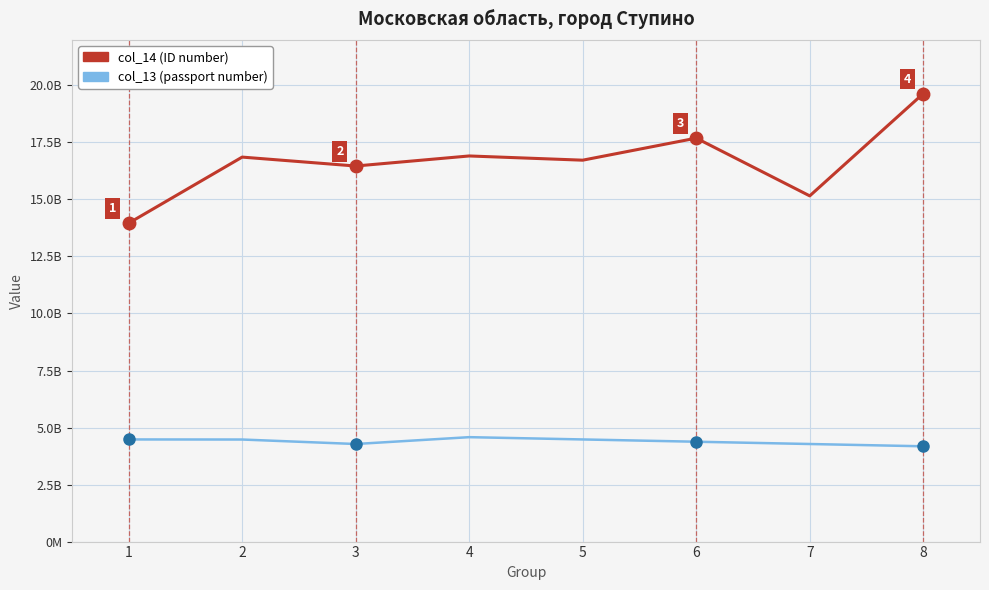

What is the average value of the col_14 (ID number) series?

16674017532